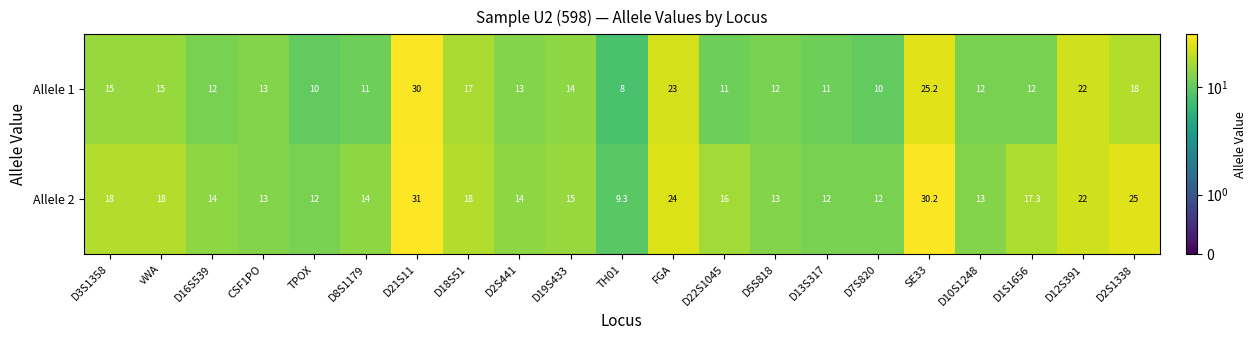

What value does the Allele 1 series have at D3S1358?

15.0